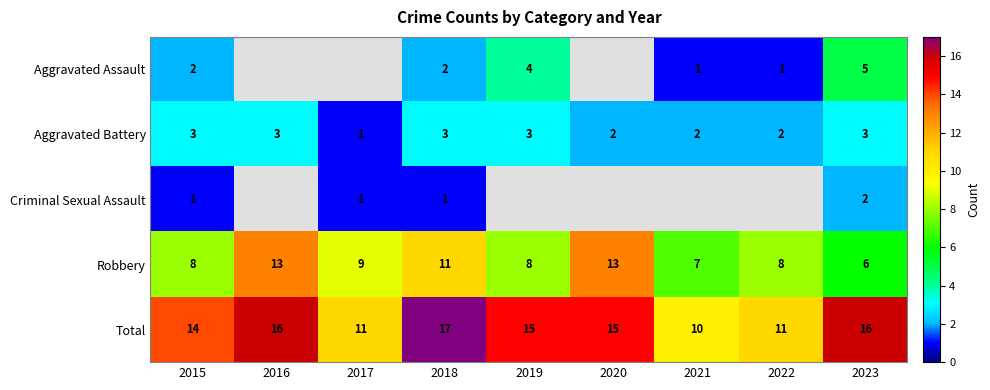

At which label does Aggravated Battery reach its minimum?

2017